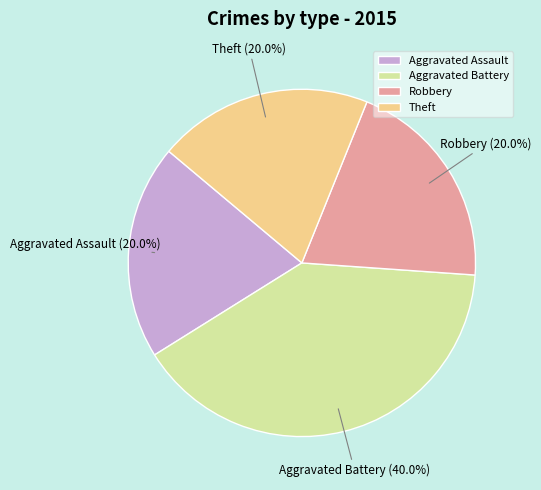

The Robbery slice represents 12% of the pie. True or false?

False